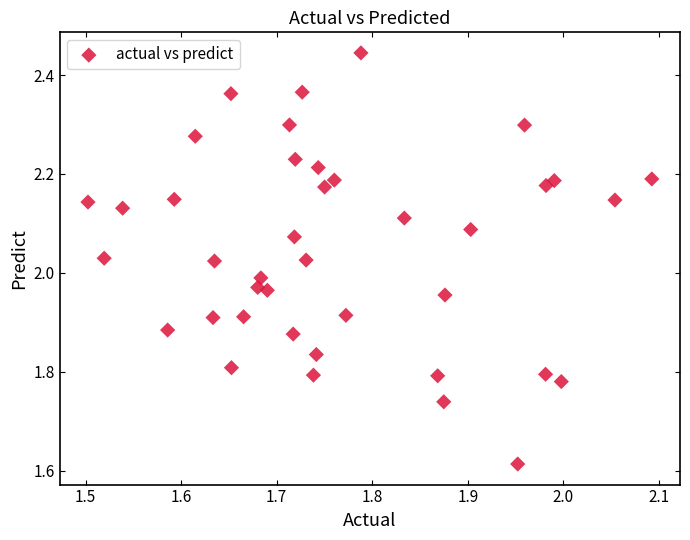

What is the range of X values (max minus min)?

0.6